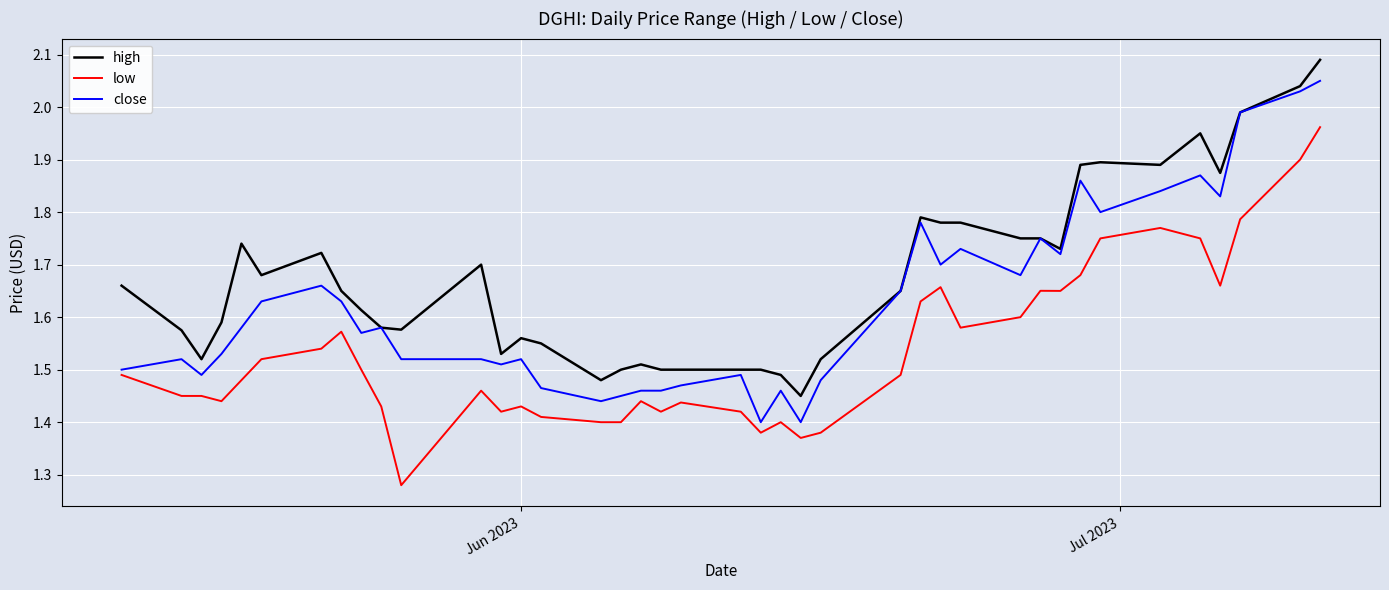

True or false: low and high cross at least once.

False